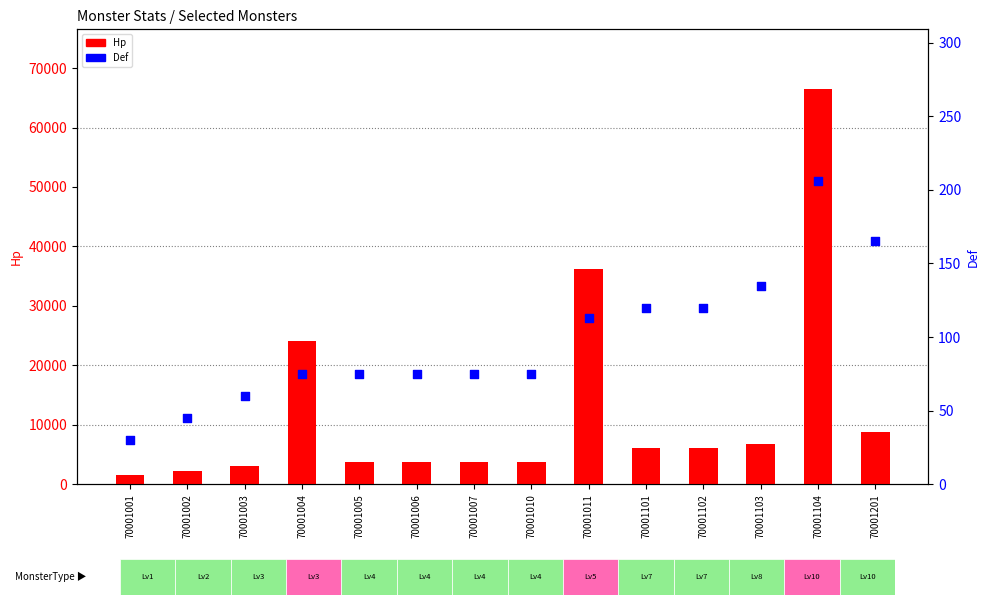

Which series reaches the maximum Y coordinate?

Hp